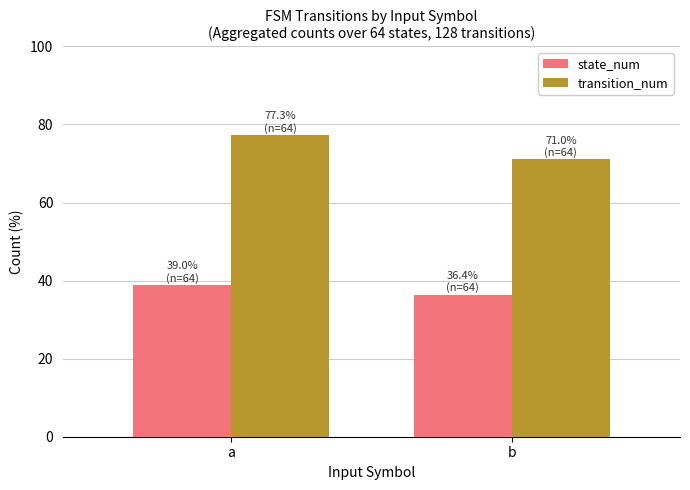

Between a and b, which series saw the biggest shift?

transition_num